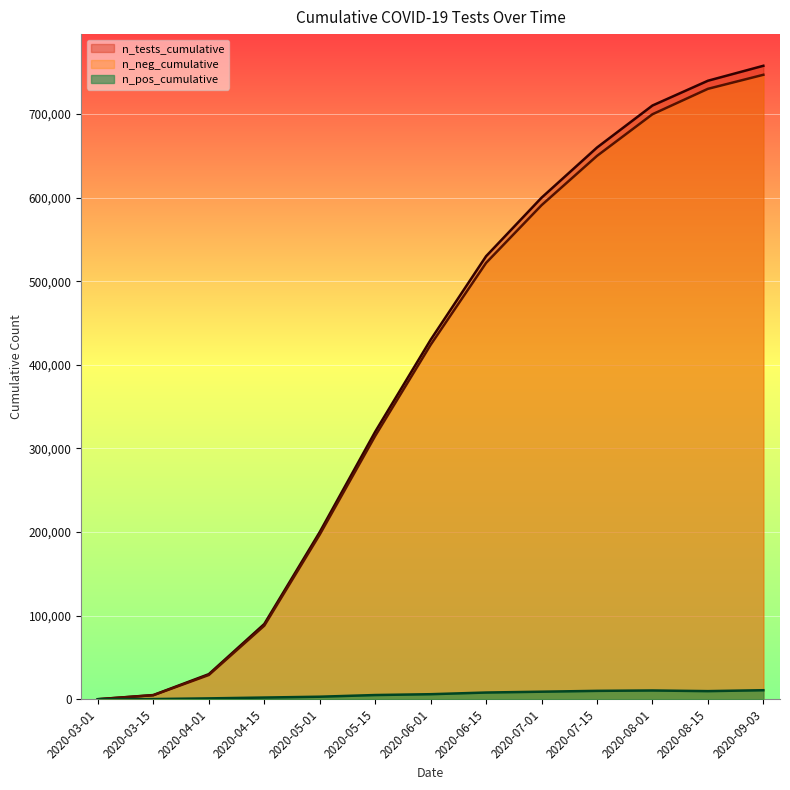

What is the difference between the second highest and second lowest values in the n_neg_cumulative series?

725408